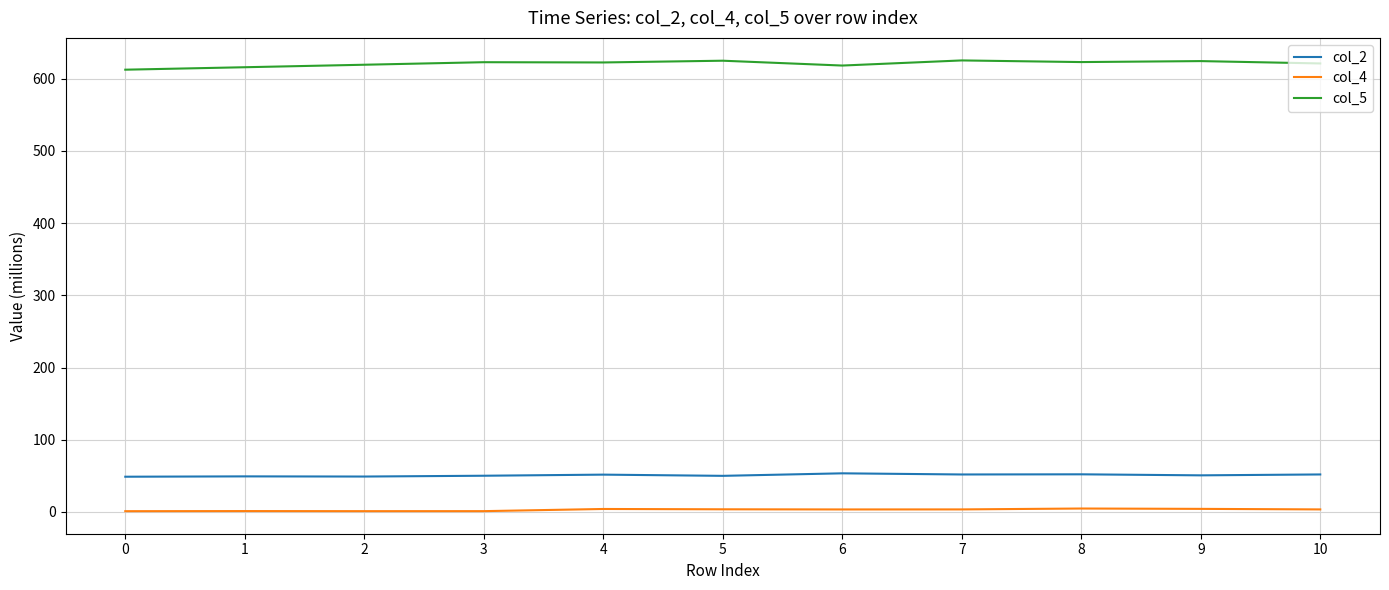

What is the greatest value displayed?

625.3